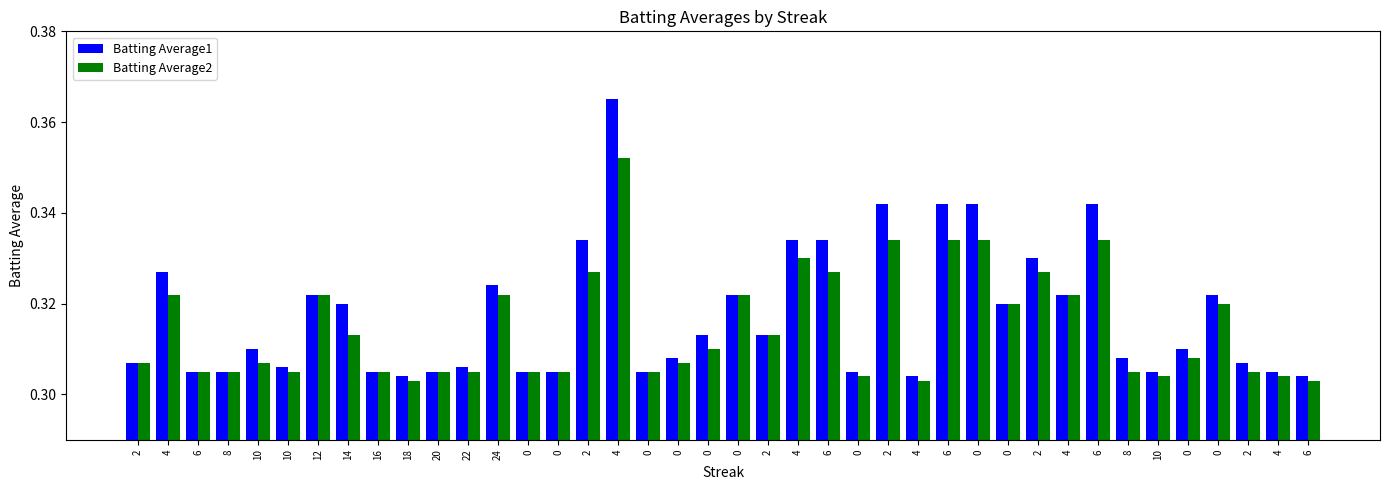

How many bars are there in total?

80